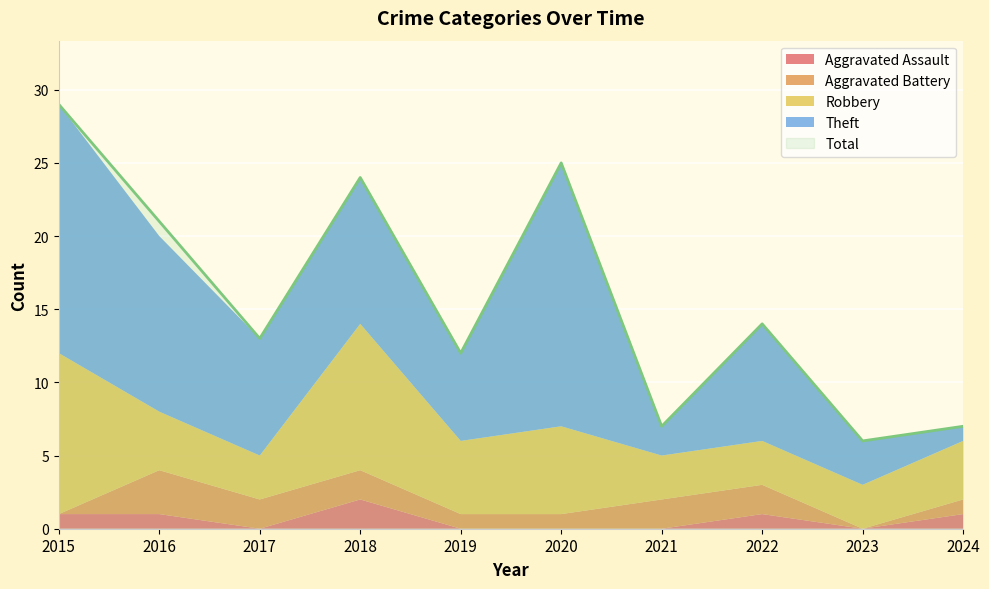

What value does the Aggravated Battery series have at 2021?

2